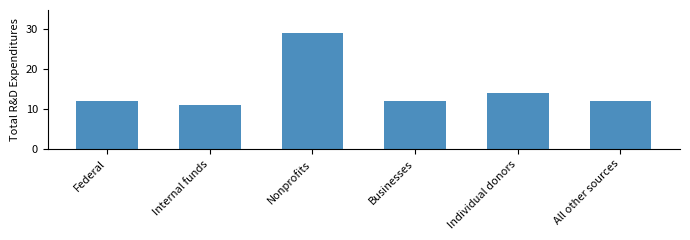

Count the number of data series in this chart.

1